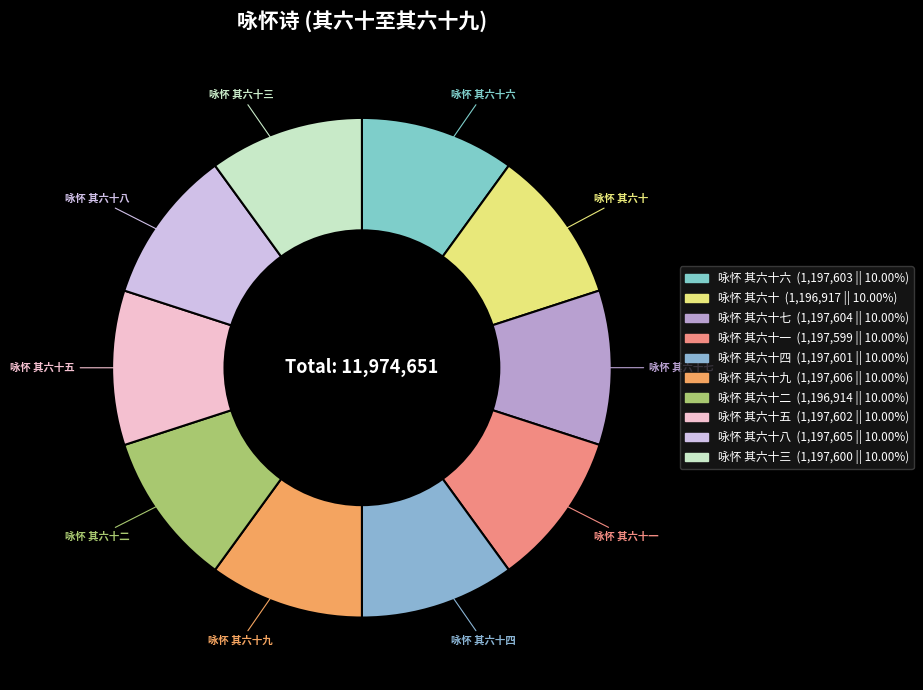

True or false: 咏怀 其六十九 accounts for 10% of the total.

True